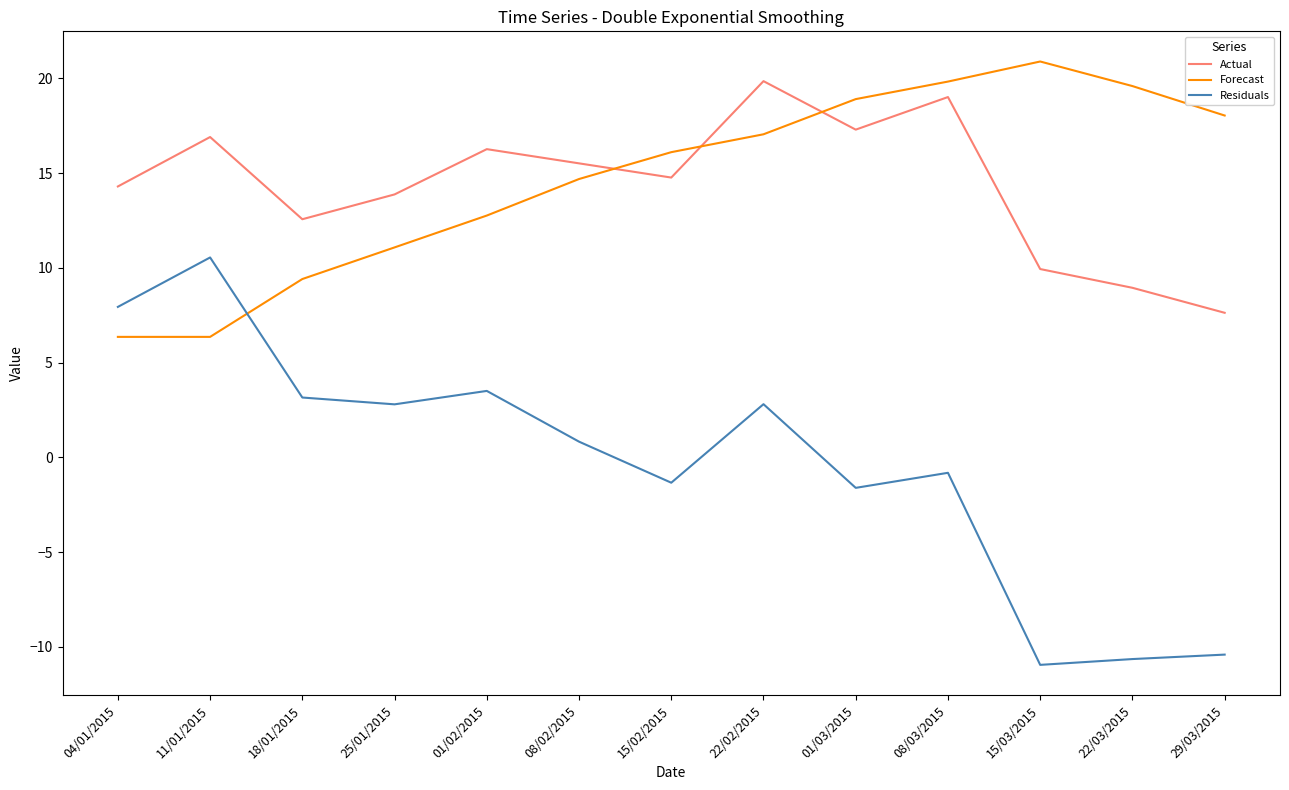

What is the difference between the Forecast values at 25/01/2015 and 08/03/2015?

8.8